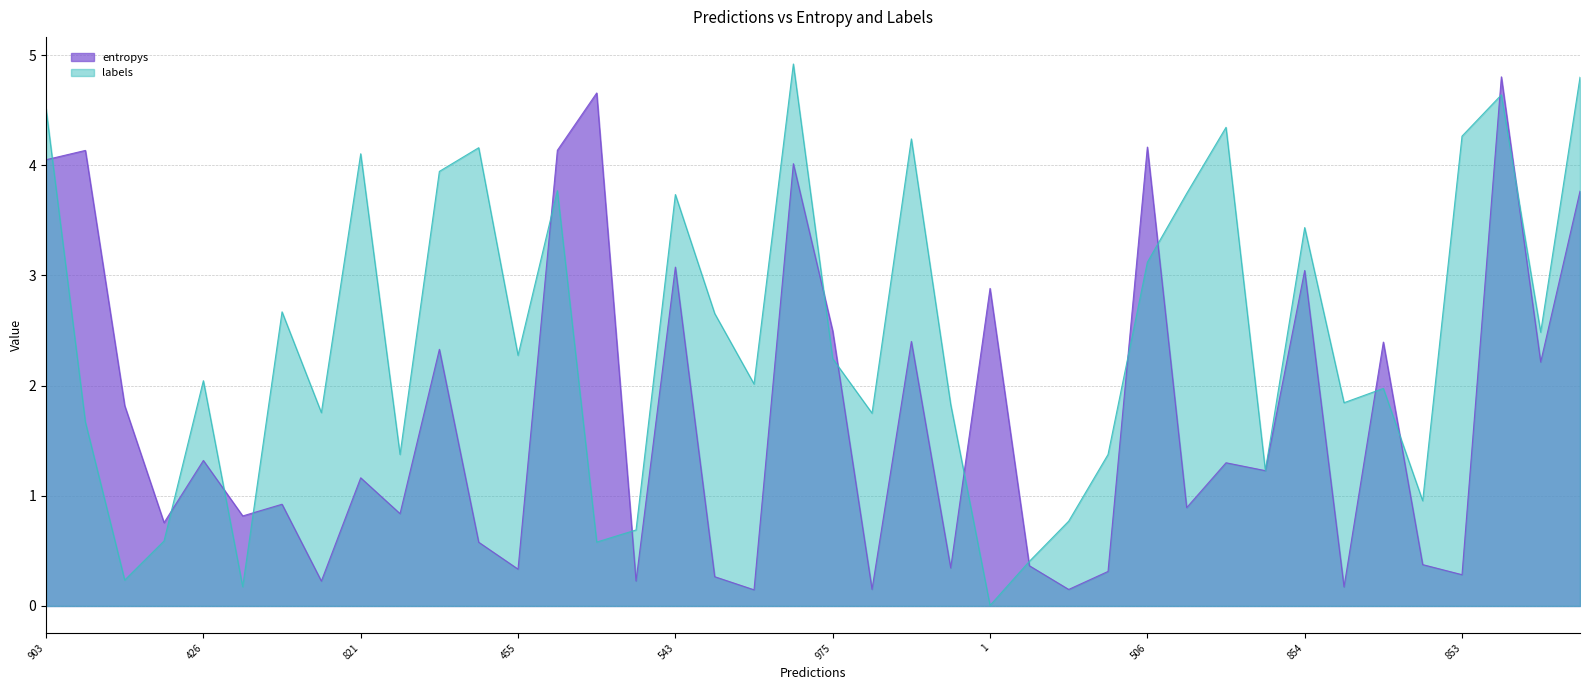

What is the highest value of the entropys series?

4.8